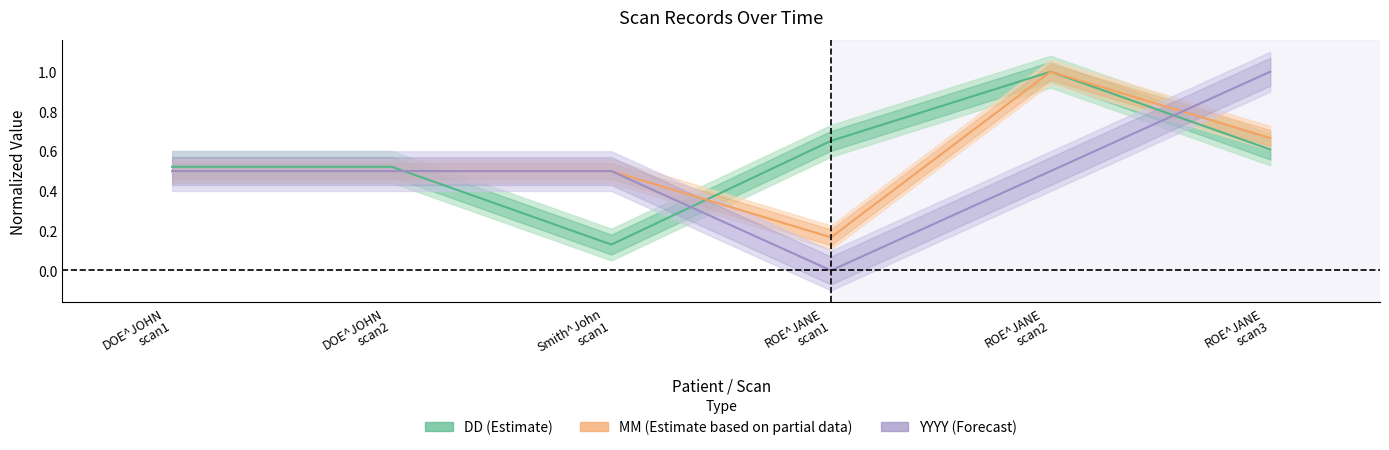

Where is YYYY (Forecast) nearest to the value 0?

ROE^JANE
scan1